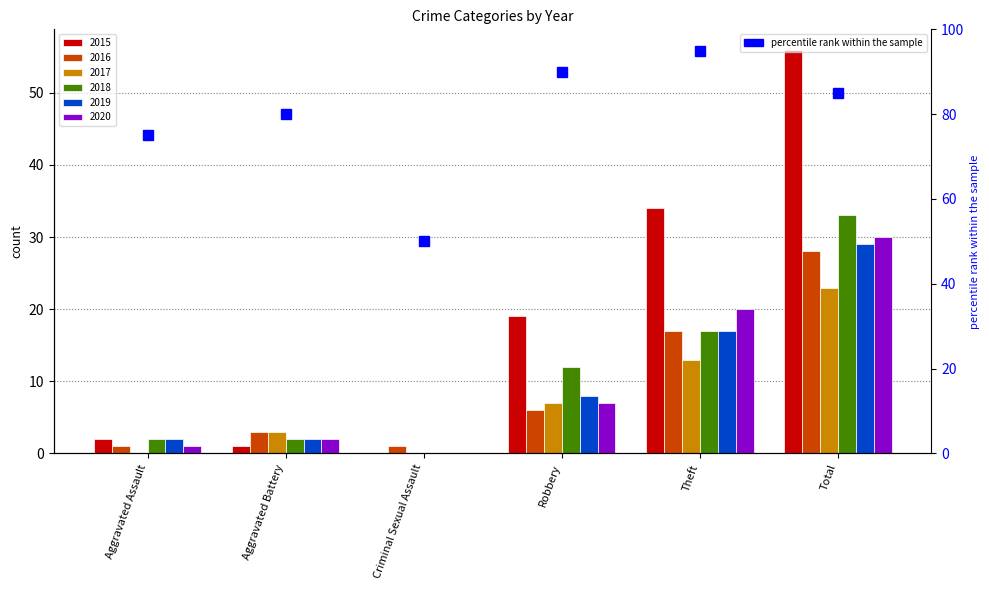

Where is the data nearest to the value 72?

Aggravated Assault